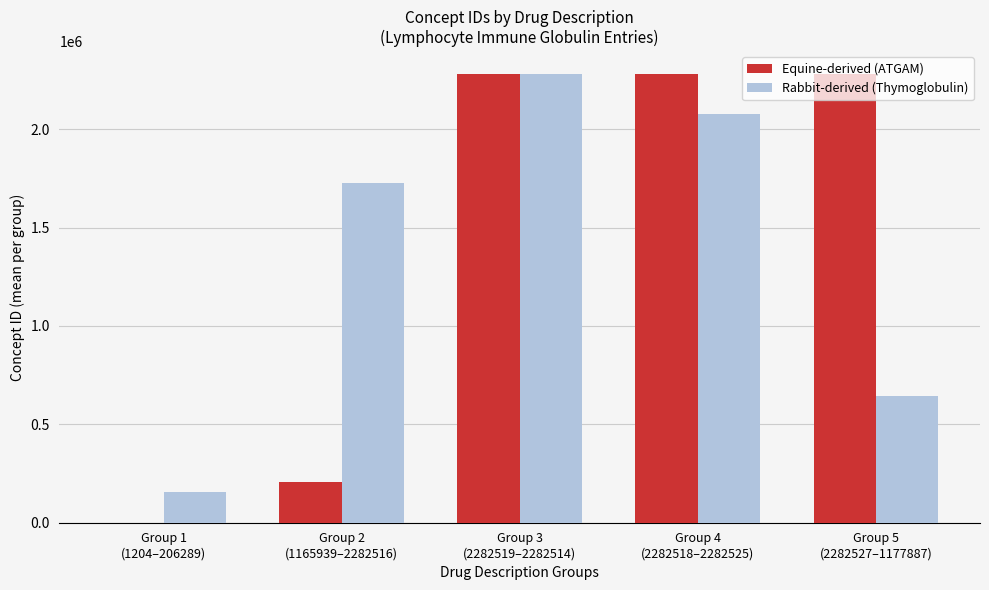

What is the sum of all Rabbit-derived (Thymoglobulin) values?

6884474